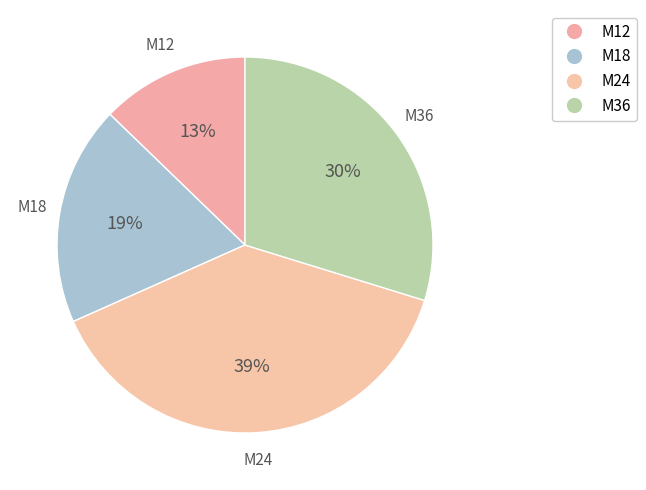

Rank the categories by value from lowest to highest.

M12, M18, M36, M24